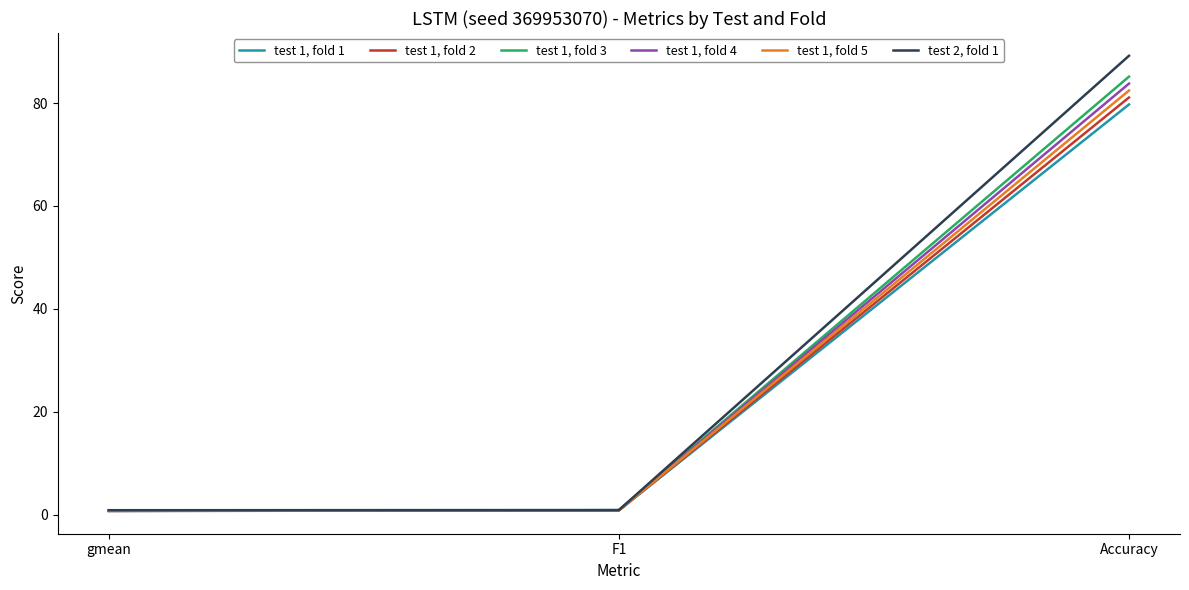

What position from the left is Accuracy?

3